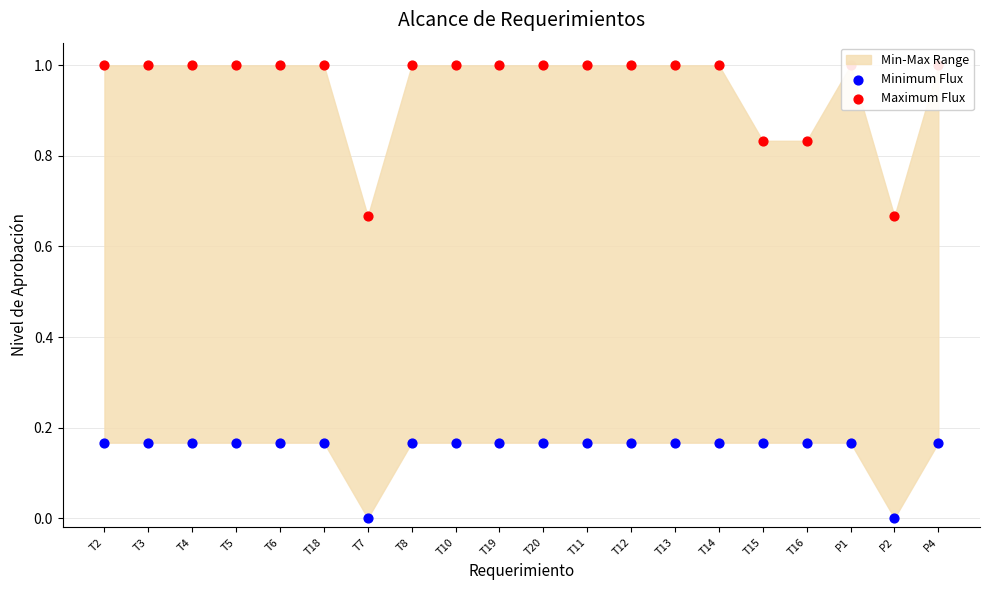

At how many categories does at least one series exceed 0?

20